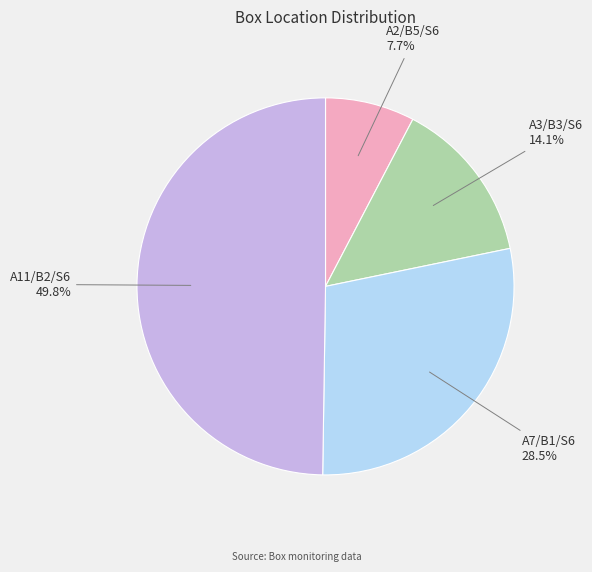

How many segments does this pie chart have?

4